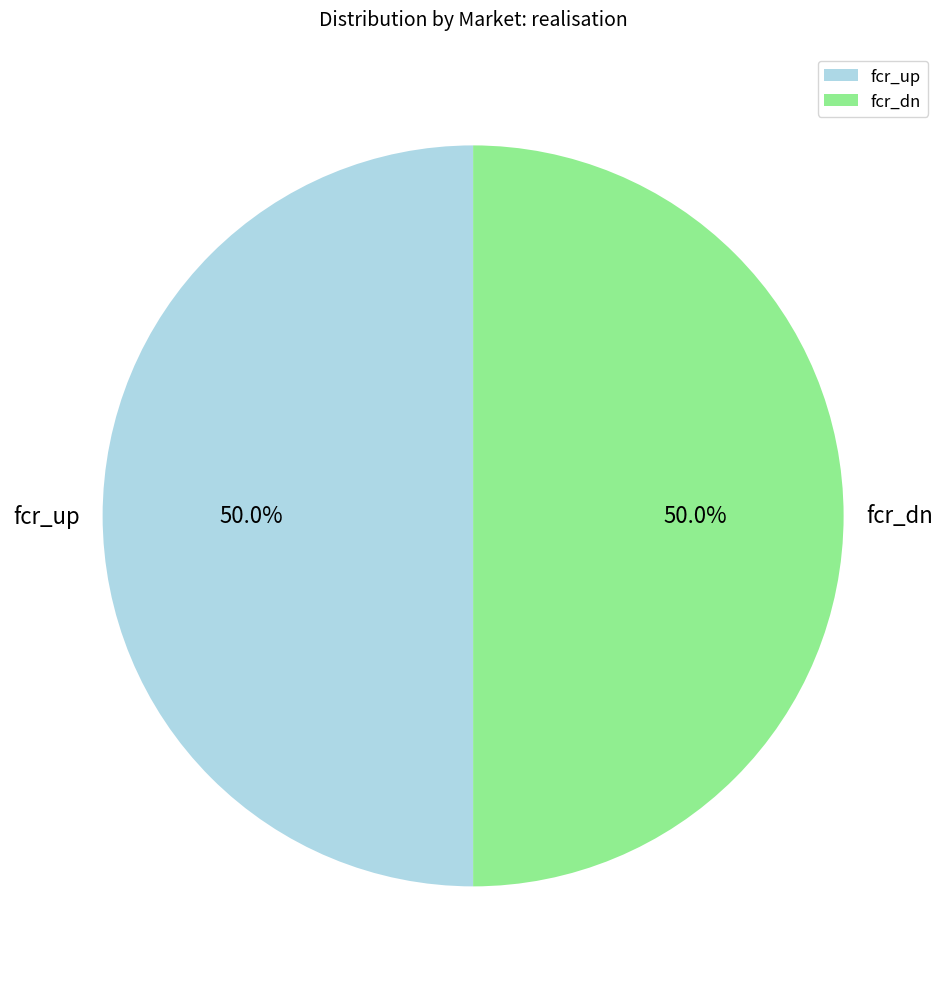

Count the number of slices in the pie.

2